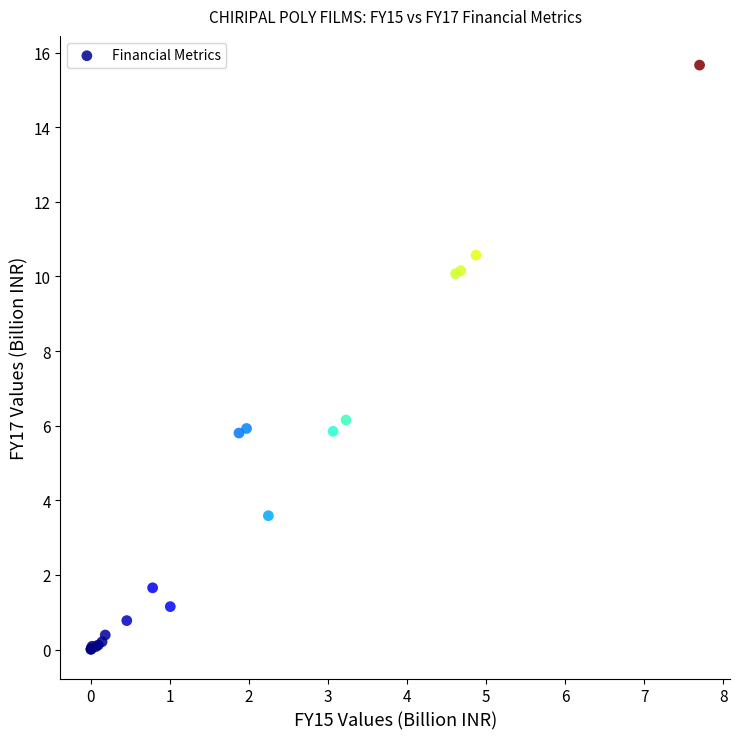

What Y value in the scatter plot is closest to 7?

6.2